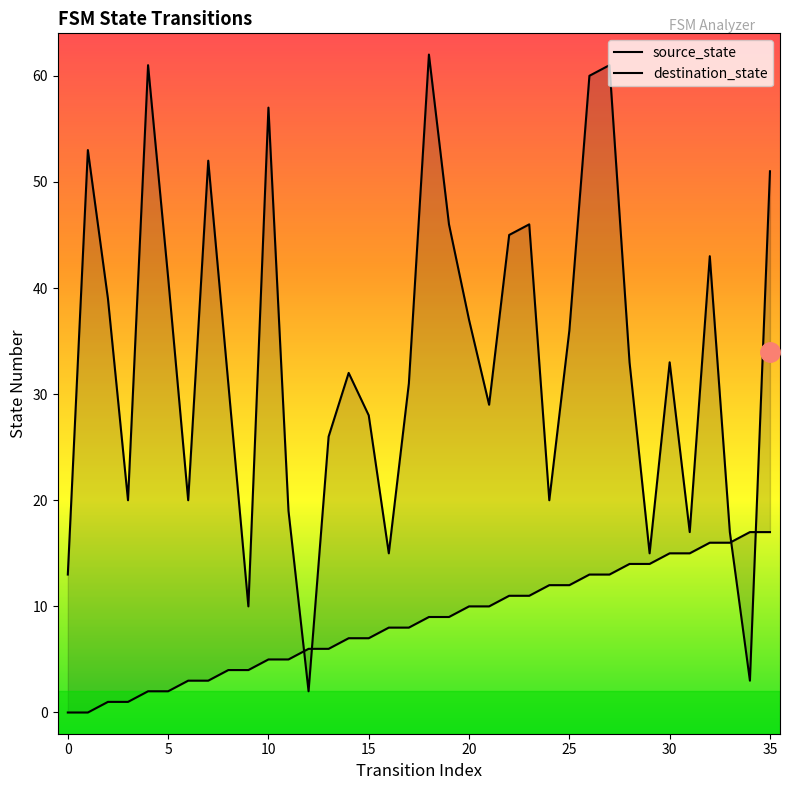

Count the number of data series in this chart.

2